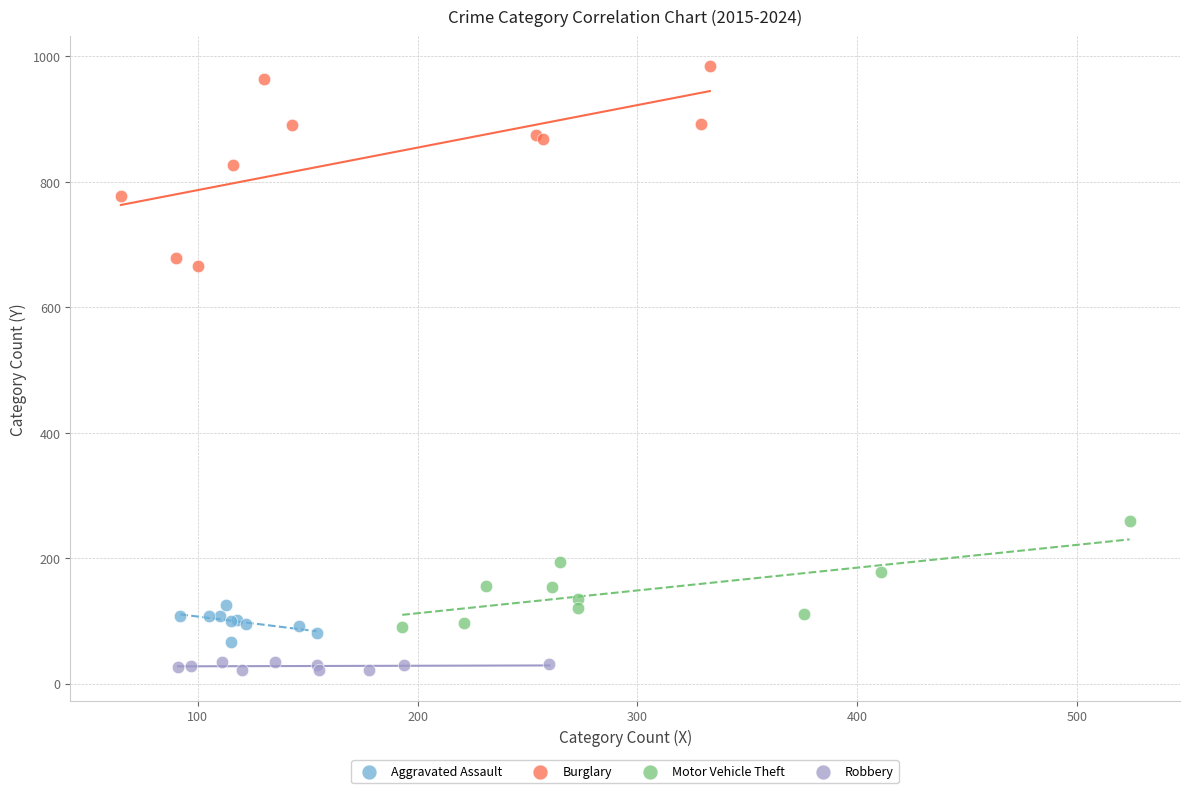

Which series contains the lowest Y value?

Robbery